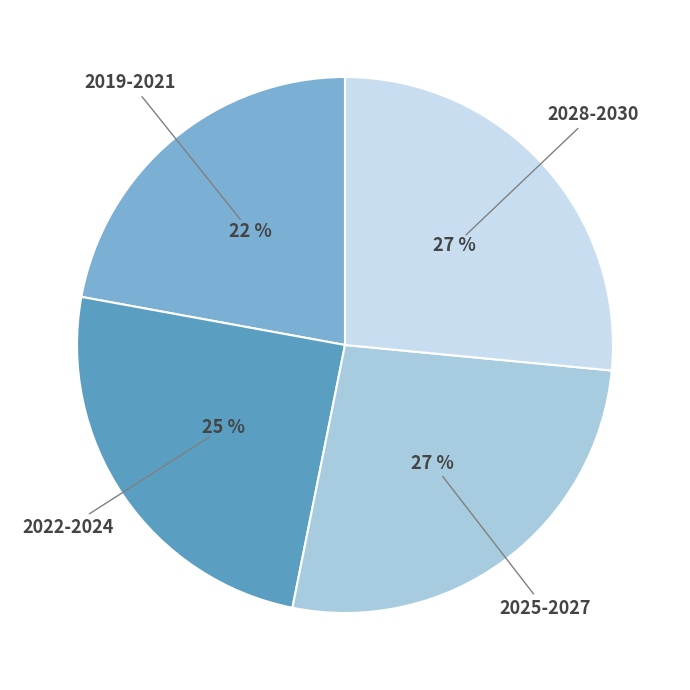

True or false: 2022-2024 accounts for 18% of the total.

False